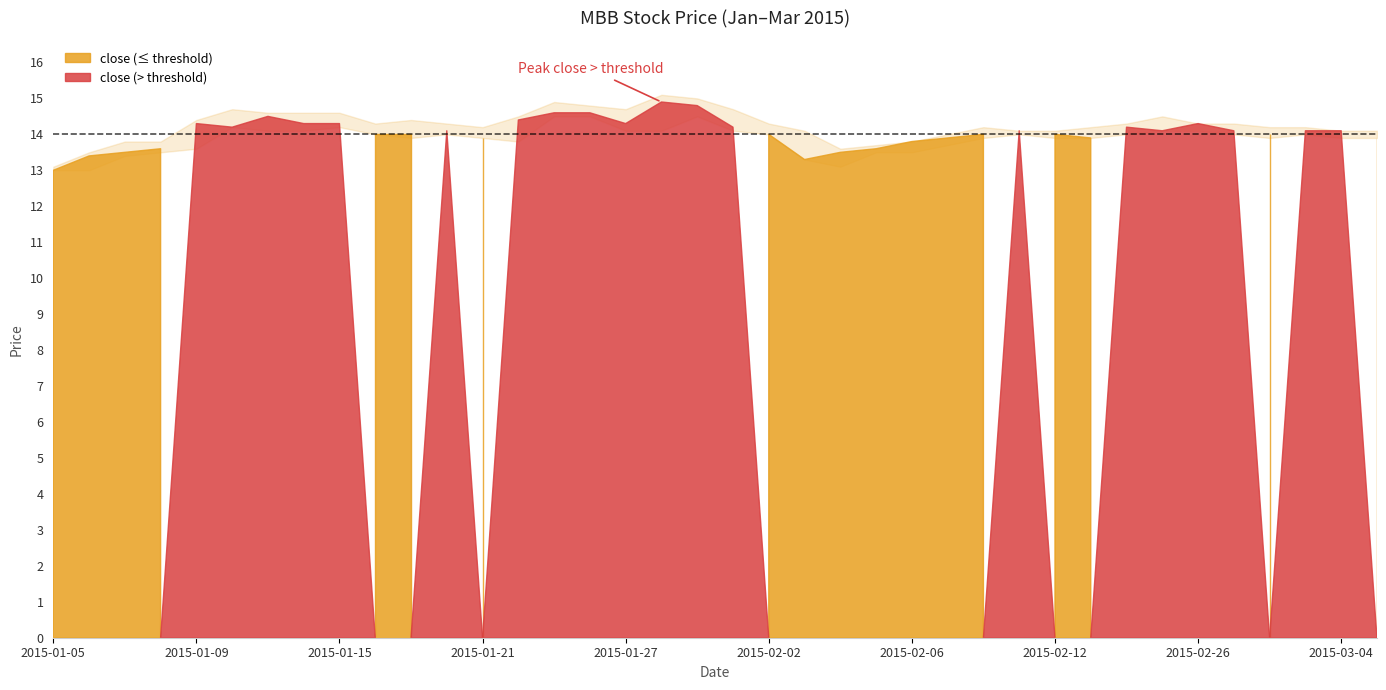

True or false: high and low intersect in this chart.

False